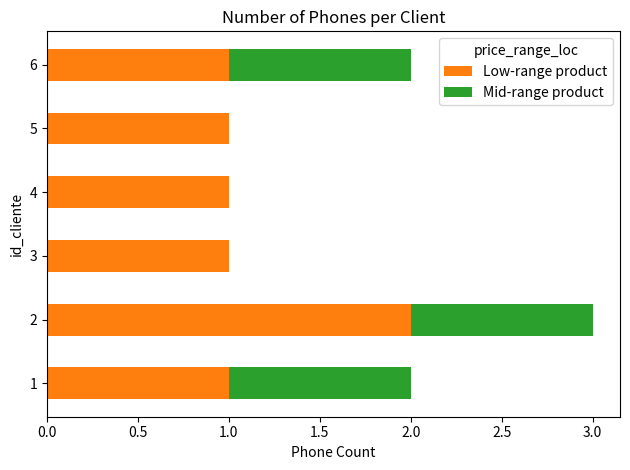

How many categories are shown in the chart?

6